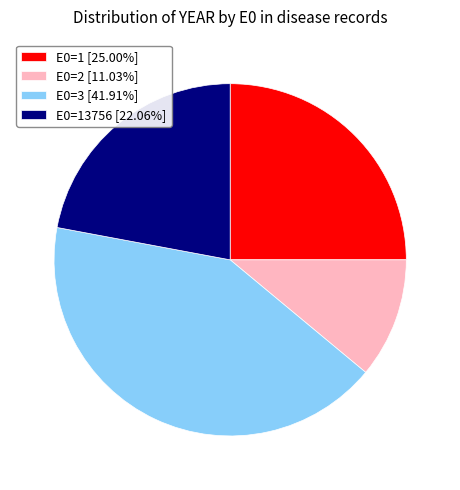

Is E0=2 [11.03%] the majority of the pie?

No